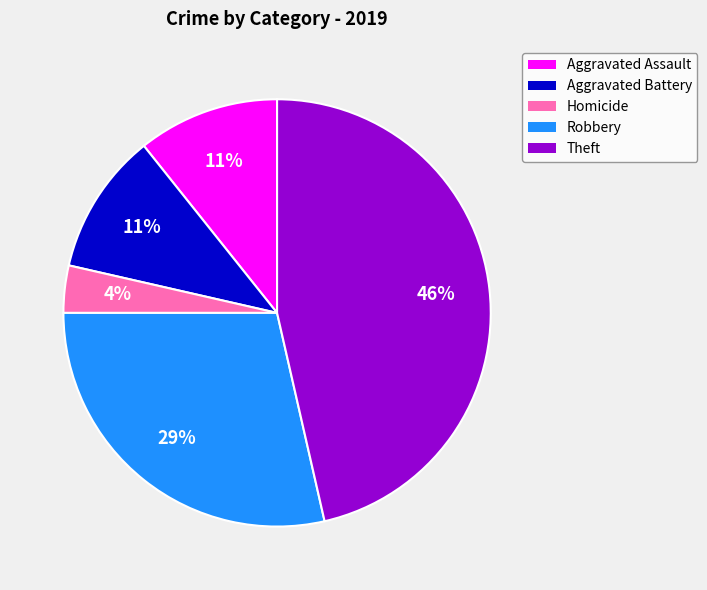

Is there any slice that represents more than half of the pie?

No